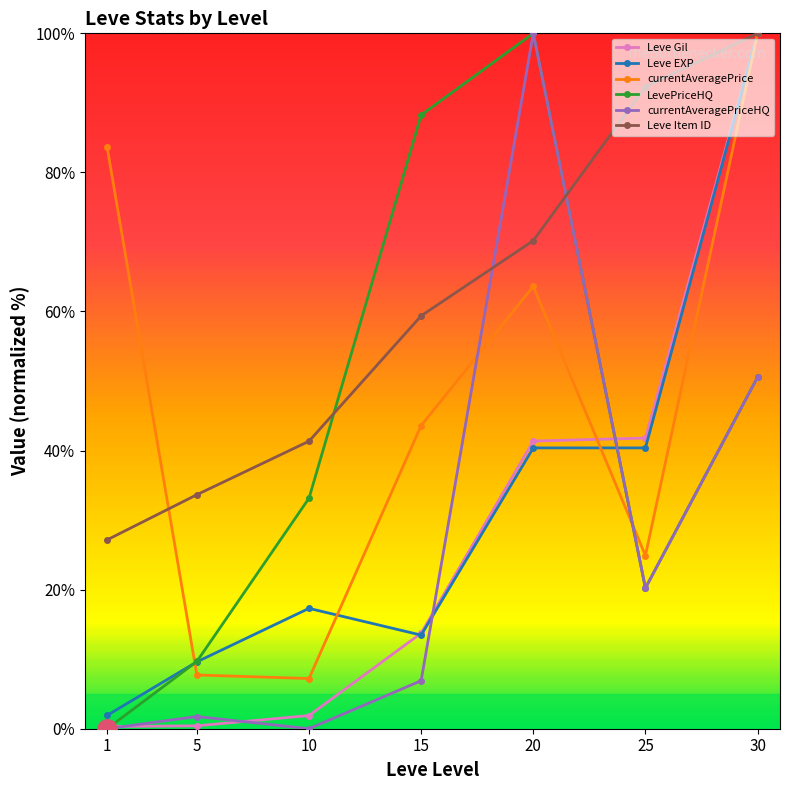

Between 10 and 30, which series saw the biggest shift?

Leve Gil